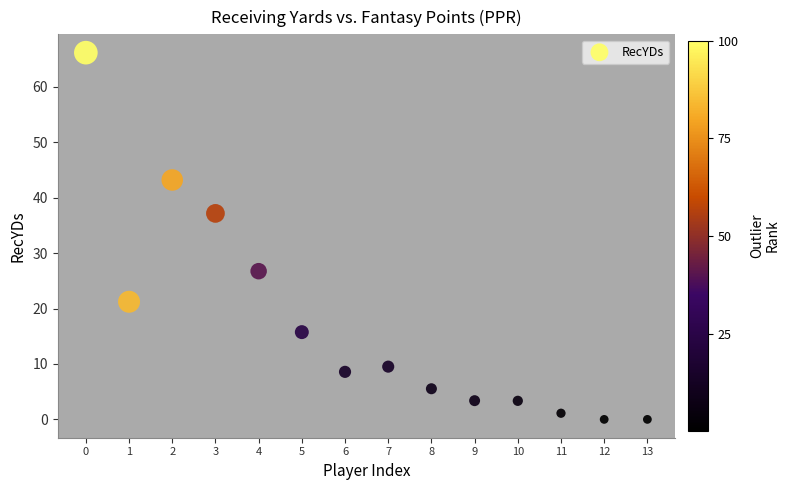

What is the range of Y values (max minus min)?

66.2